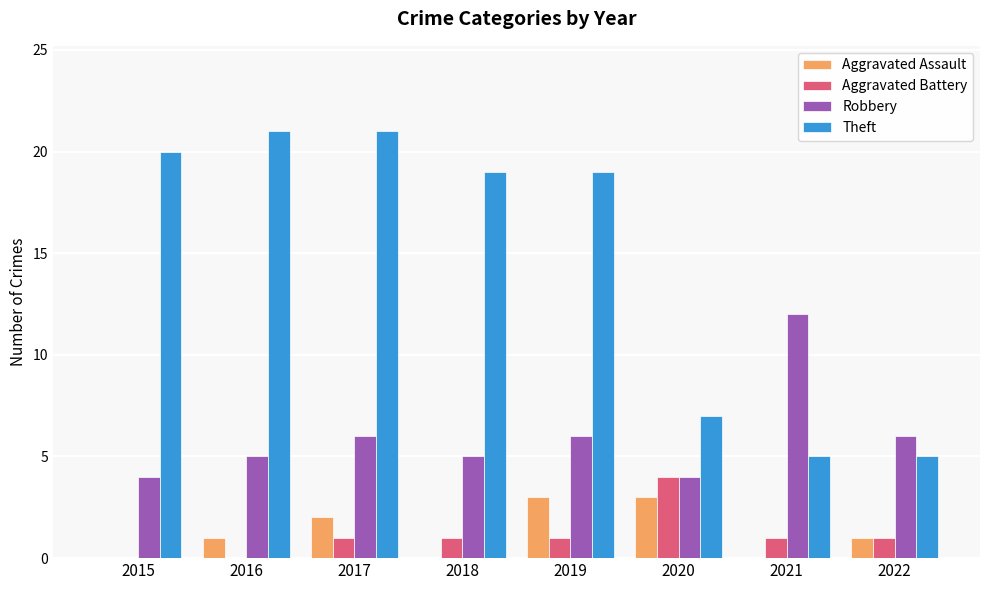

What is the difference between the Aggravated Battery values at 2019 and 2020?

3